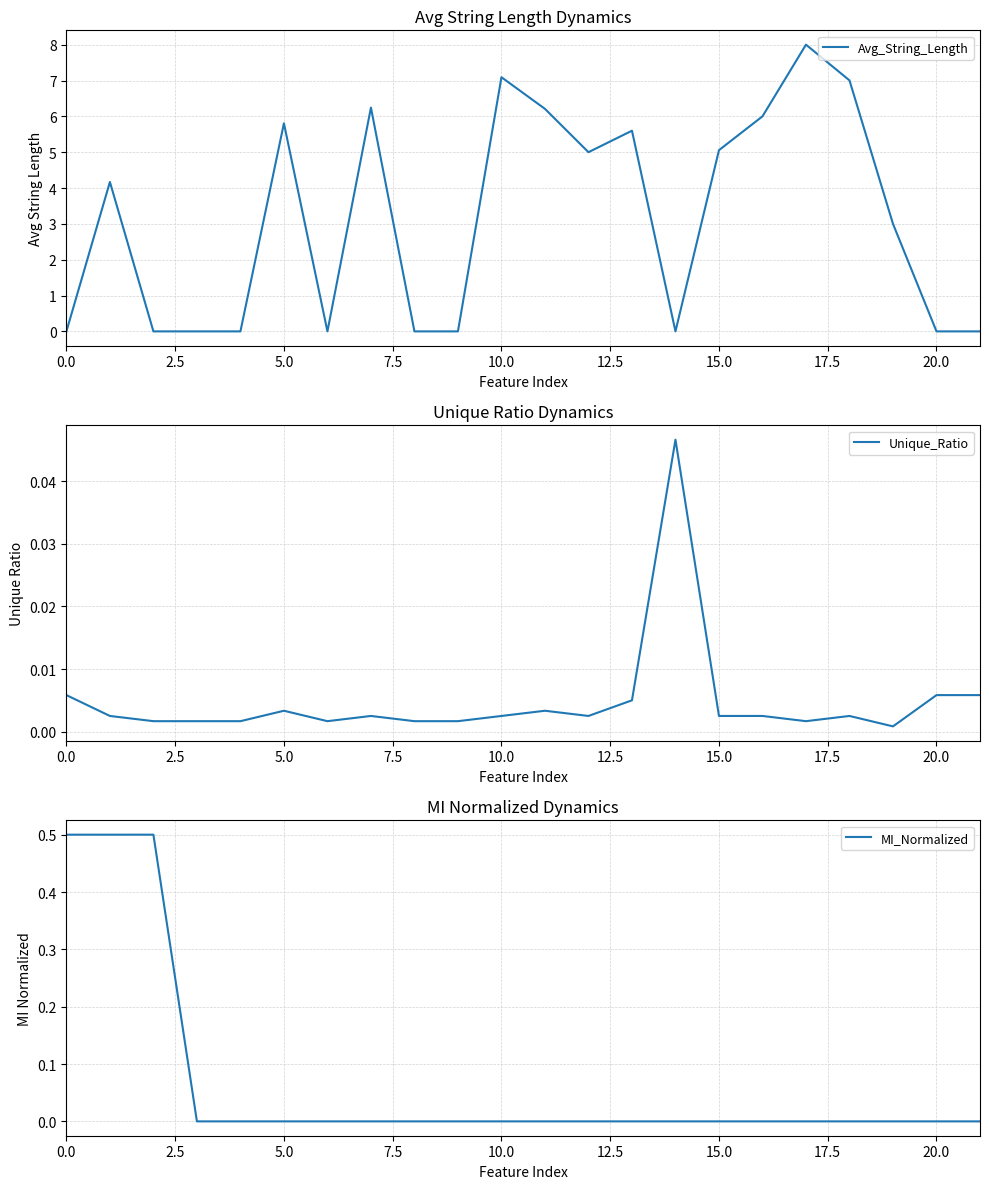

How many intersections are there between Unique_Ratio and MI_Normalized?

1